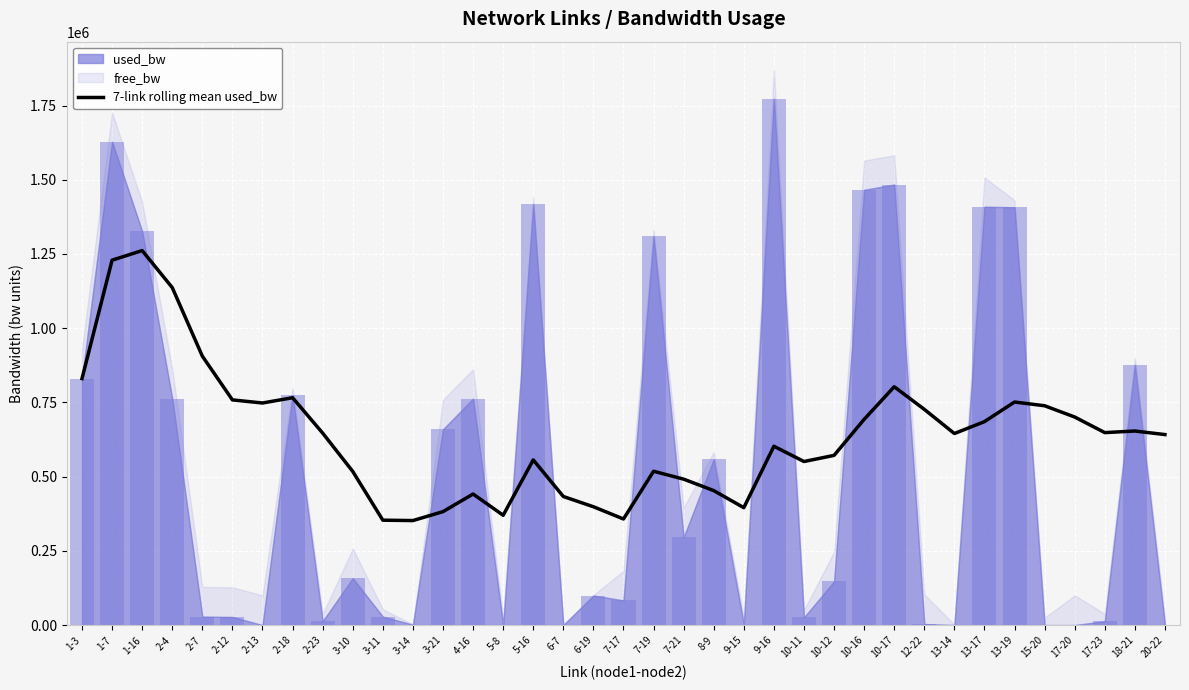

How many data points does each series have?

37